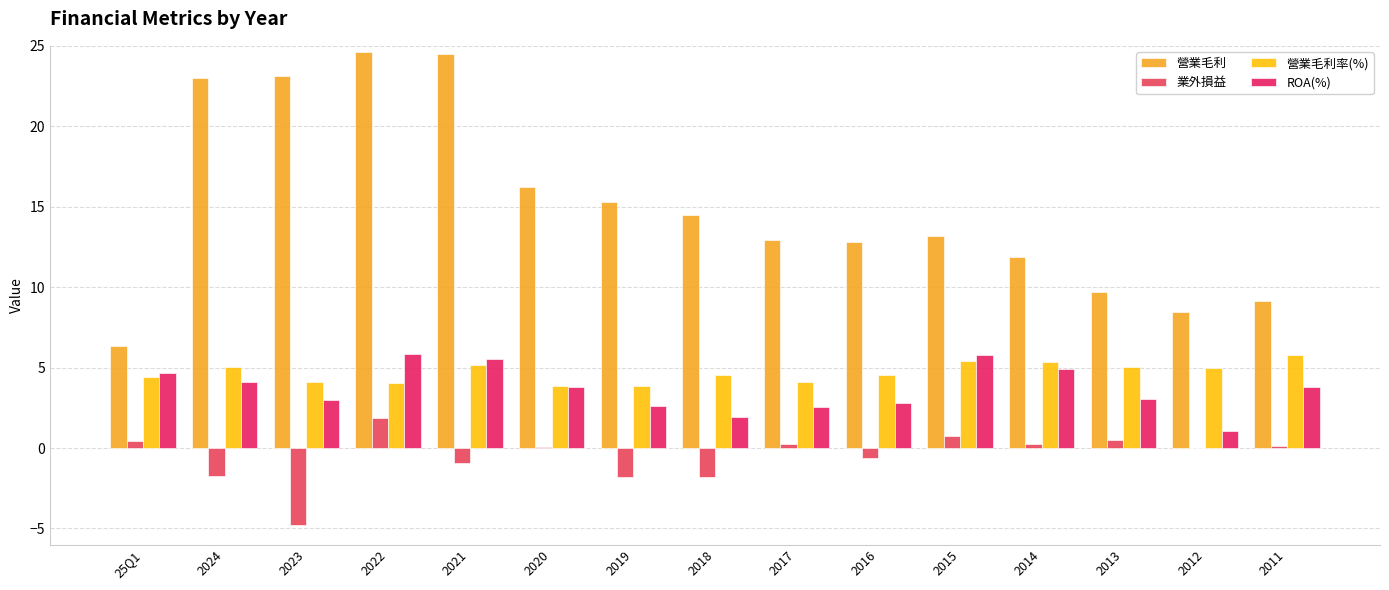

Reading right to left, what are all the values shown in this chart?

營業毛利: 9.2	8.4	9.7	11.9	13.2	12.8	12.9	14.5	15.3	16.2	24.5	24.6	23.1	23.0	6.3
業外損益: 0.1	0.0	0.5	0.2	0.8	-0.7	0.2	-1.8	-1.8	0.0	-0.9	1.8	-4.8	-1.7	0.4
營業毛利率(%): 5.8	5.0	5.1	5.4	5.4	4.5	4.1	4.6	3.9	3.9	5.2	4.1	4.1	5.0	4.4
ROA(%): 3.8	1.0	3.0	4.9	5.8	2.8	2.6	1.9	2.6	3.8	5.5	5.9	3.0	4.1	4.7